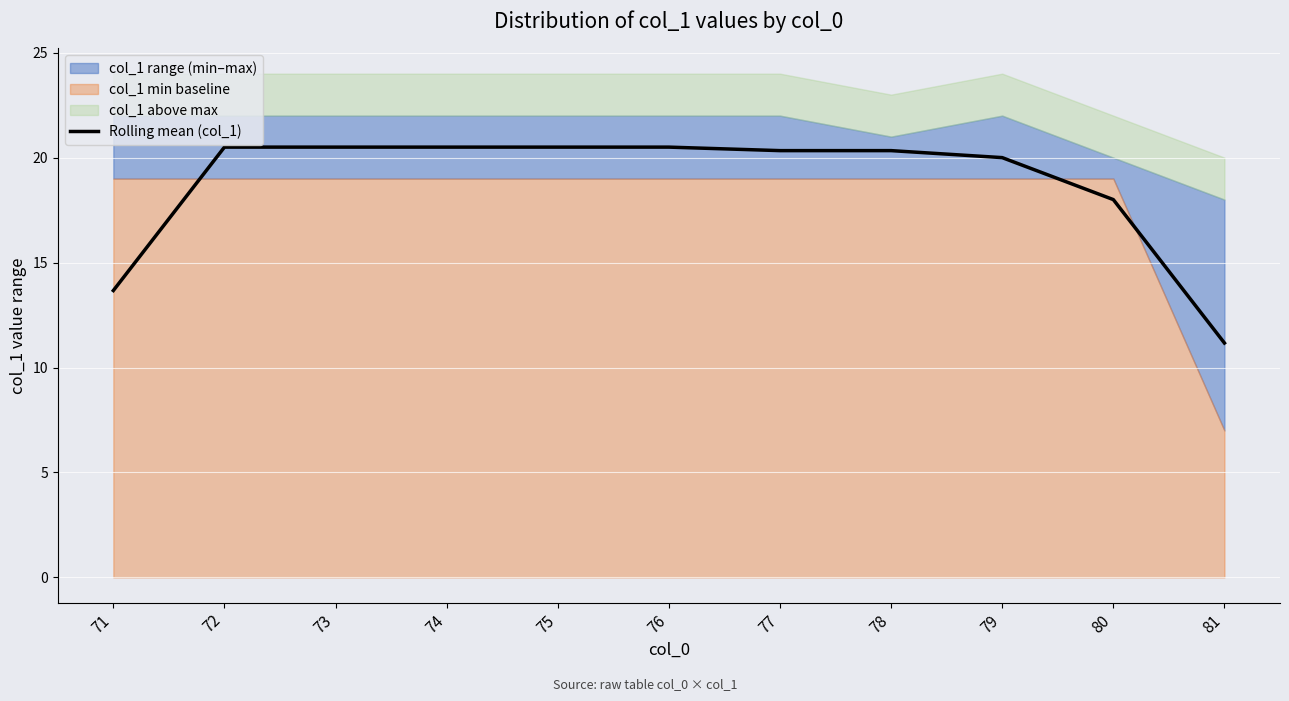

What is the greatest value displayed?

20.5